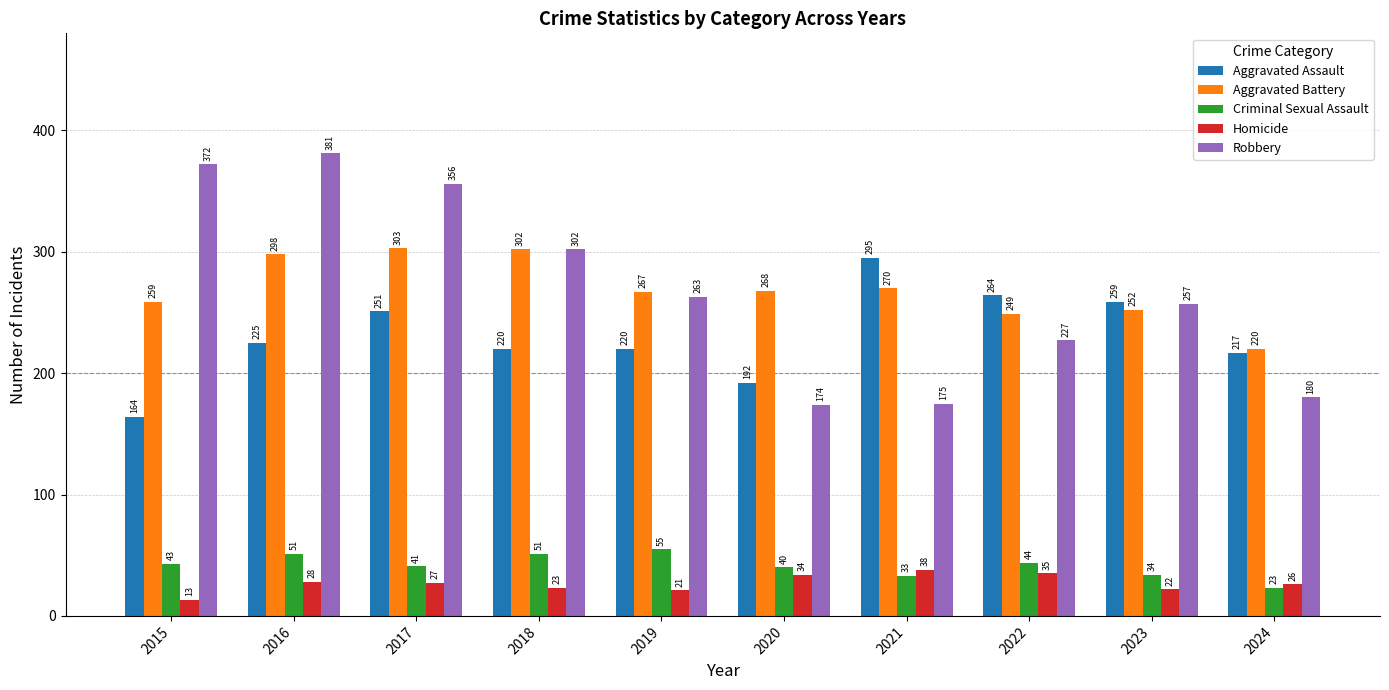

What is the spread (max minus min) of values at 2023?

237